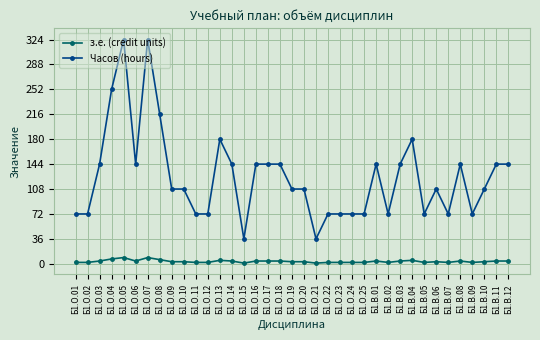

The з.е. (credit units) series shows 2 at Б1.О.25. True or false?

True